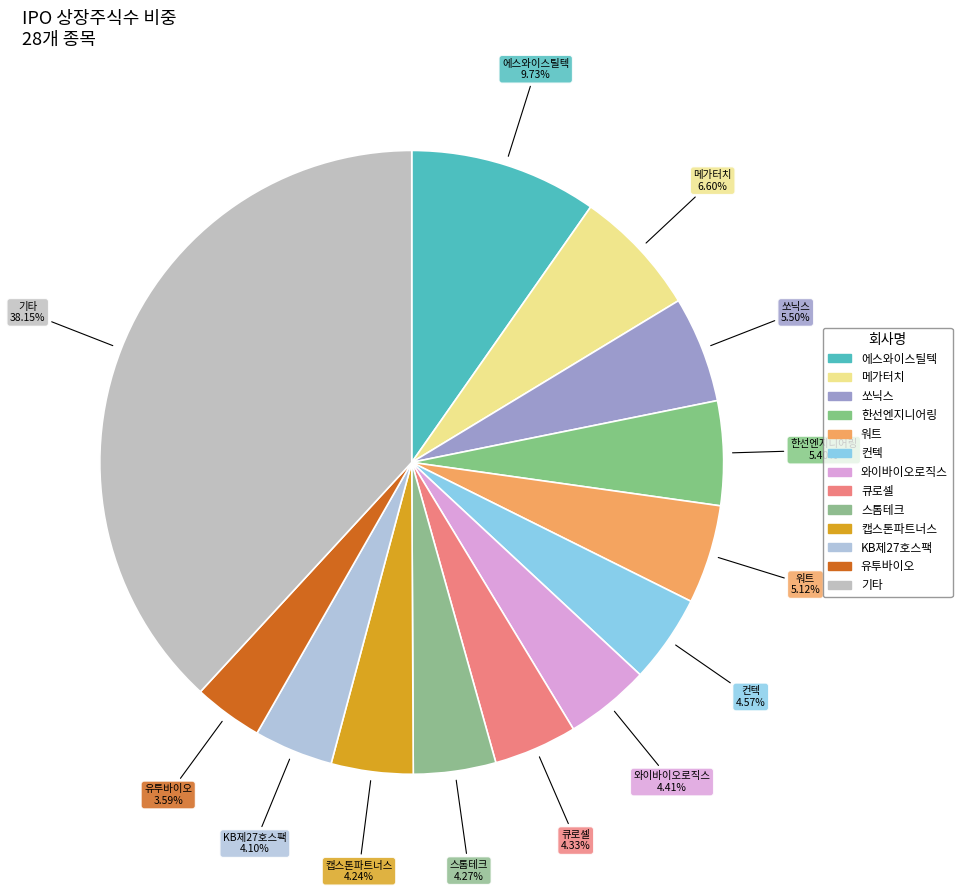

How many slices are in this pie chart?

13